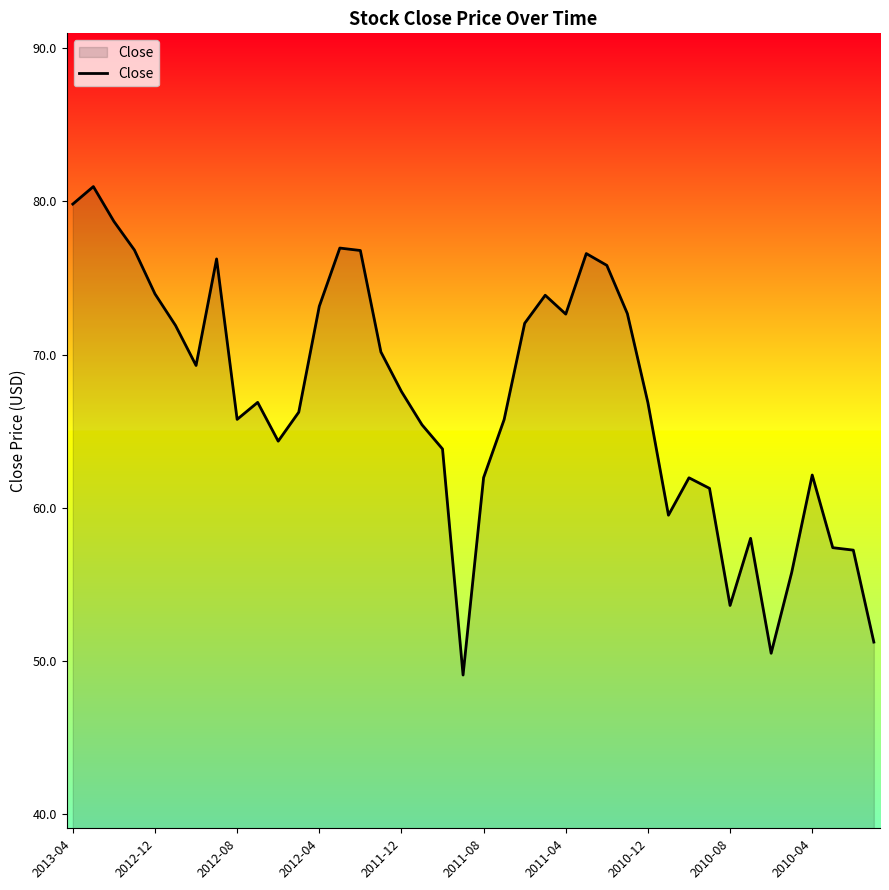

What is the difference between the maximum and minimum values?

31.9